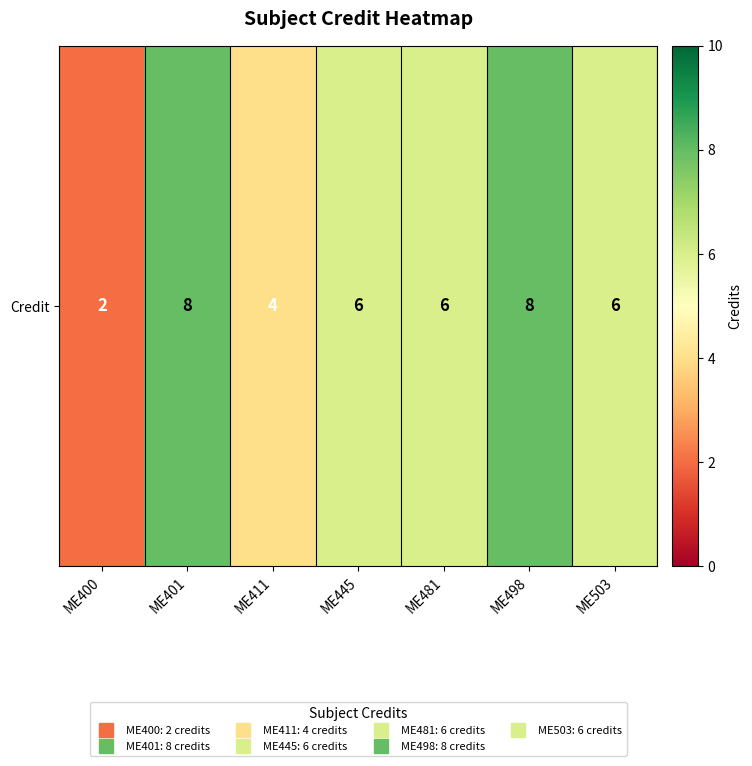

What is the average value?

6